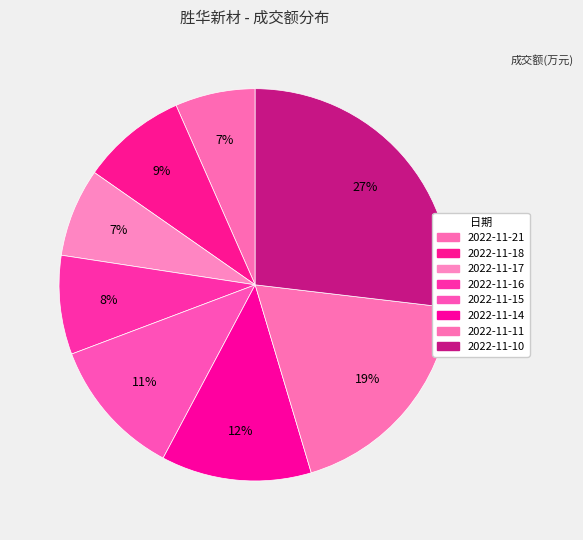

Is 2022-11-16 the majority of the pie?

No